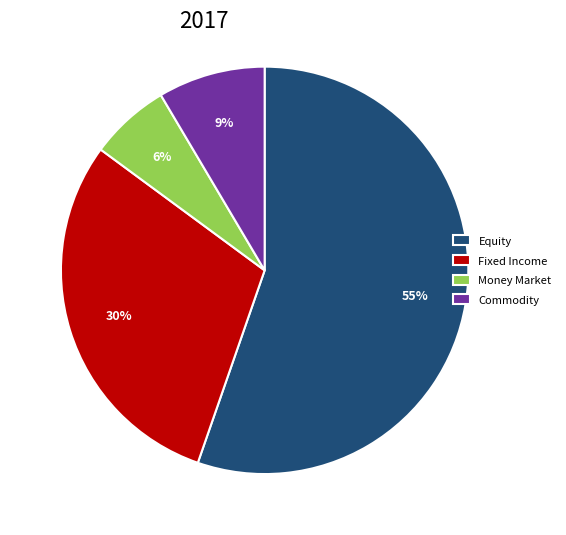

Is it true that Commodity is 26% of the pie?

False